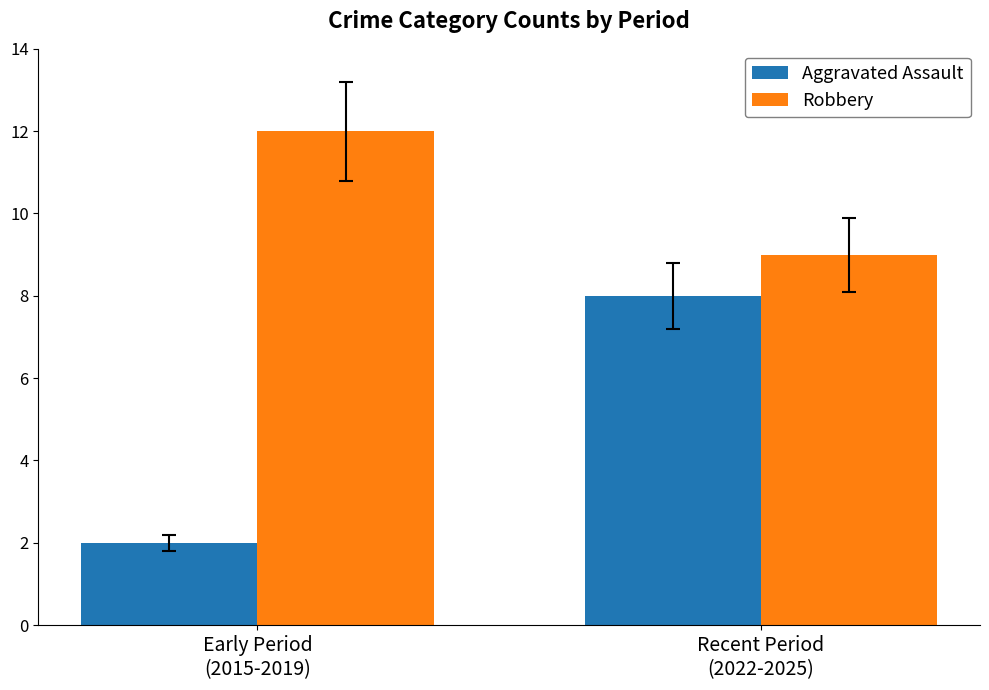

What is the value of the Robbery bar at the 2nd from the left?

9